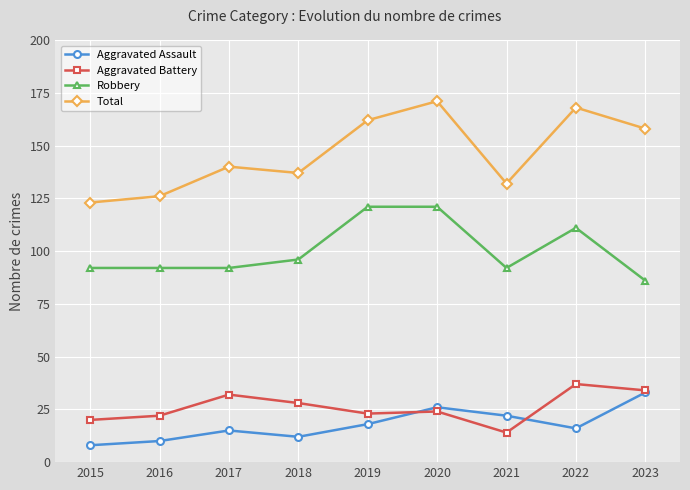

The value of Robbery at 2016 is 92. True or false?

True